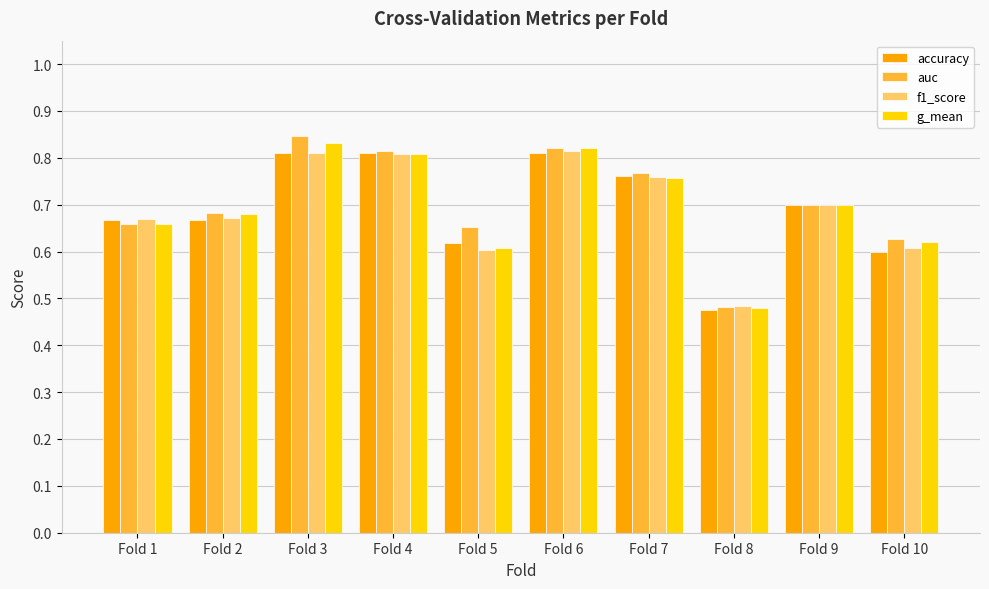

Which category has the lowest value across all series?

Fold 8